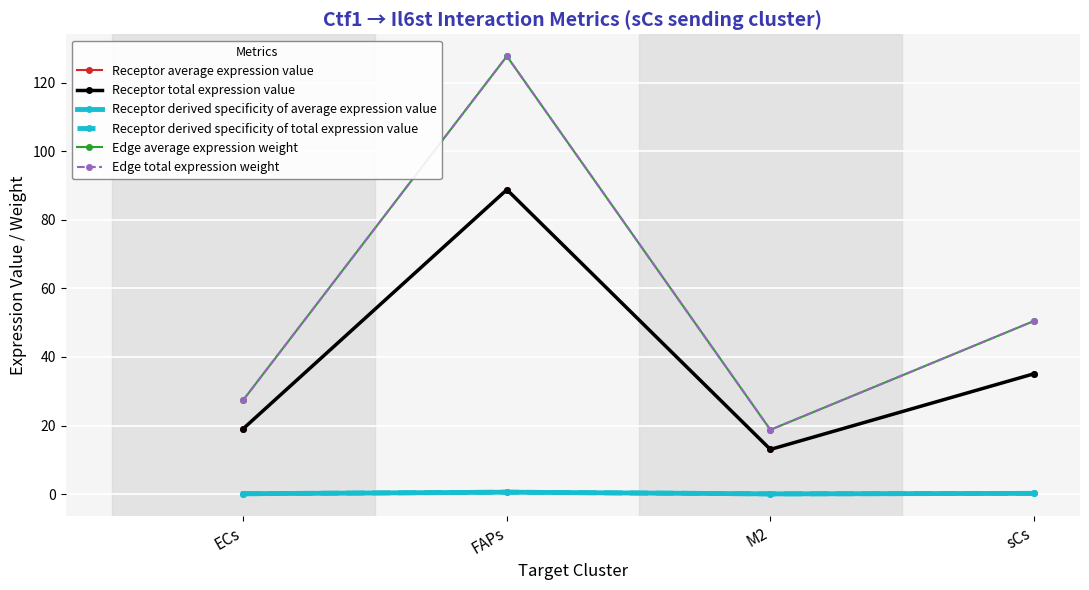

How many categories are shown in the chart?

4